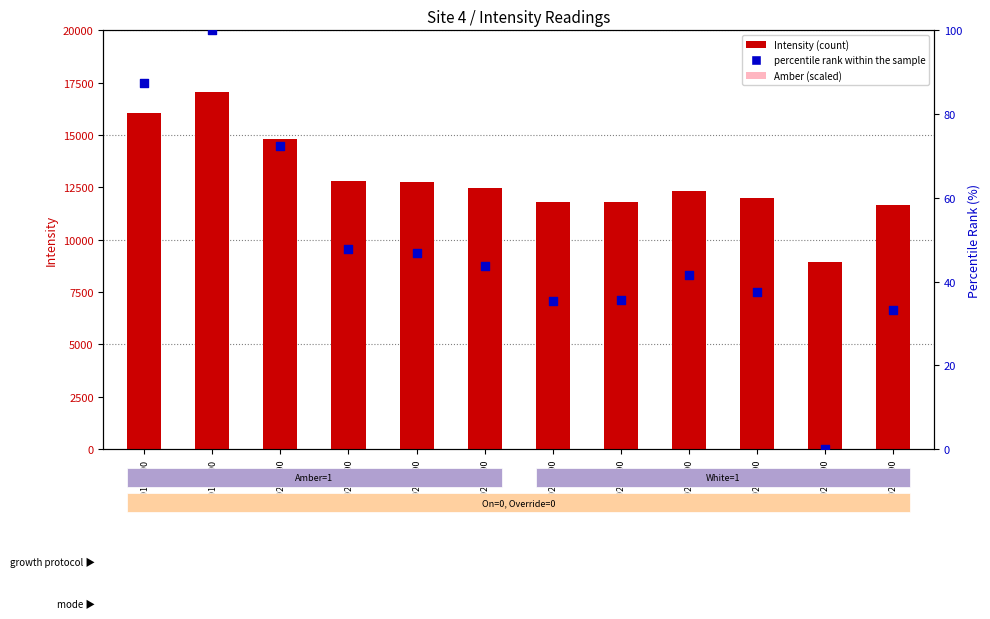

Which series has the largest total across all categories?

Intensity (count)